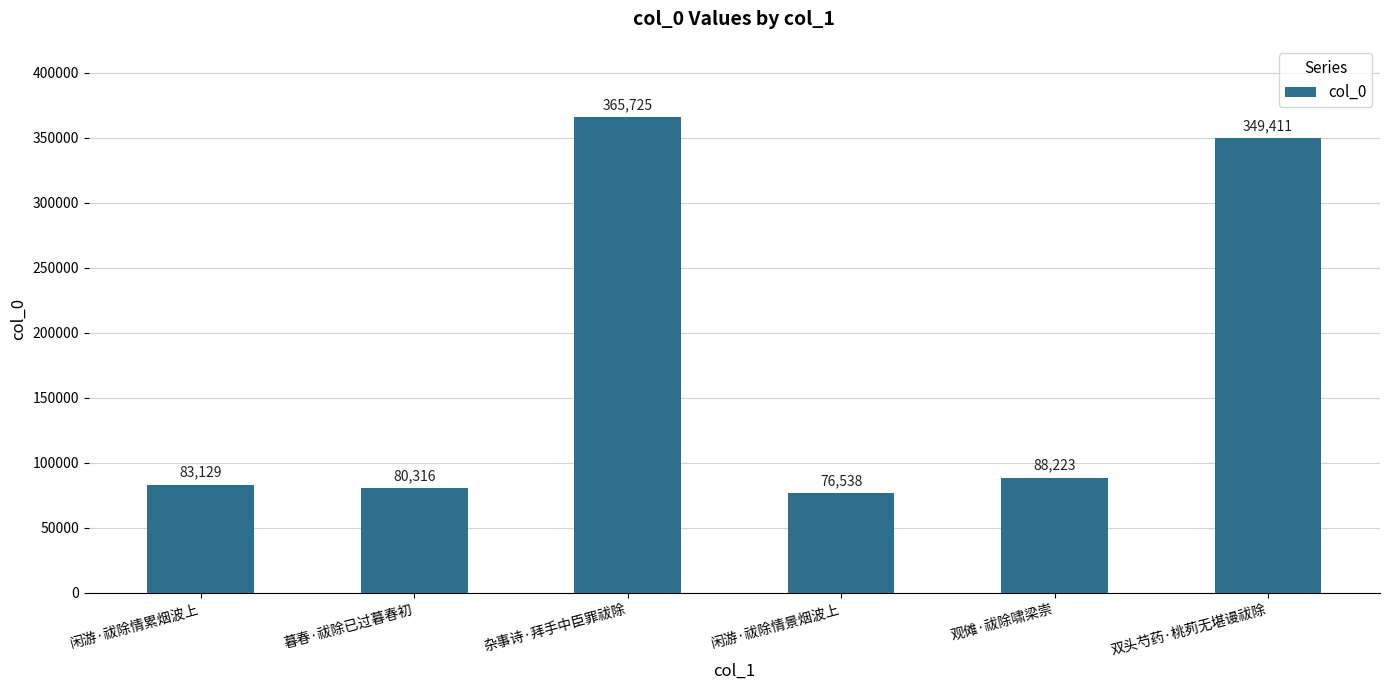

What is the change in value from 暮春·祓除已过暮春初 to 杂事诗·拜手中臣罪祓除?

+285409